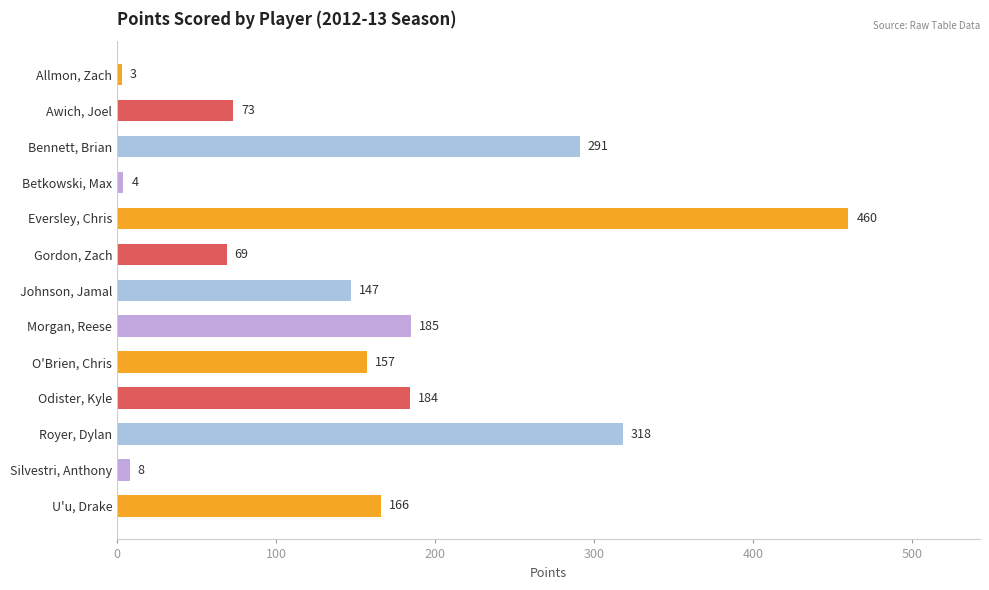

Does the chart contain stacked bars?

No